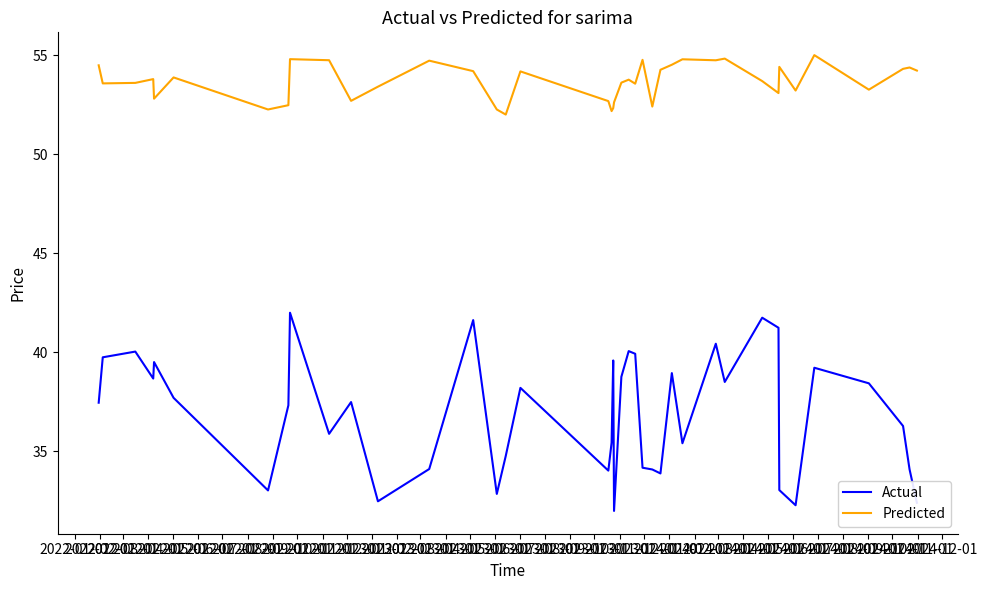

What is the maximum value shown in the chart?

55.0